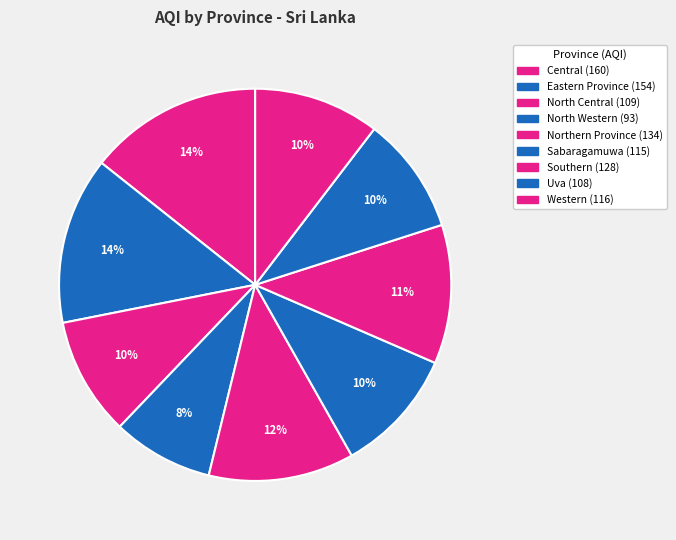

How many segments does this pie chart have?

9